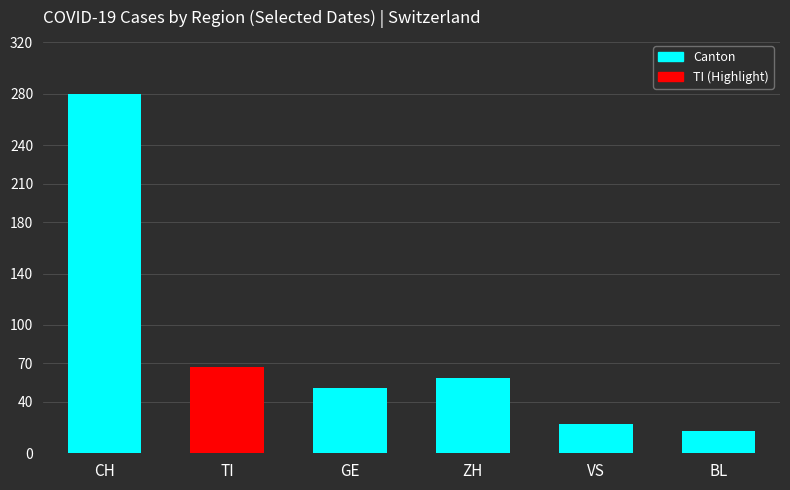

What is the label of the 5th bar from the left?

VS